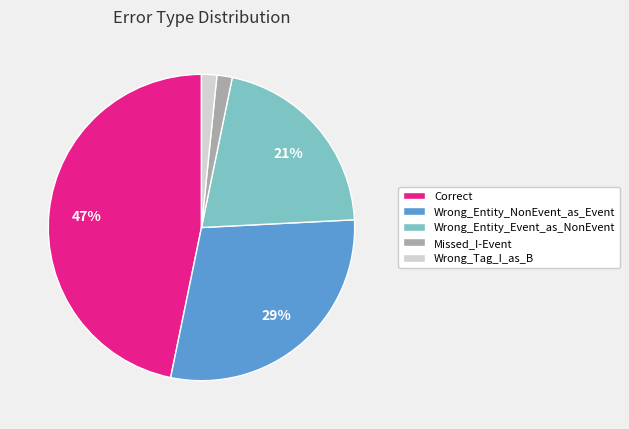

Is Wrong_Tag_I_as_B the majority of the pie?

No